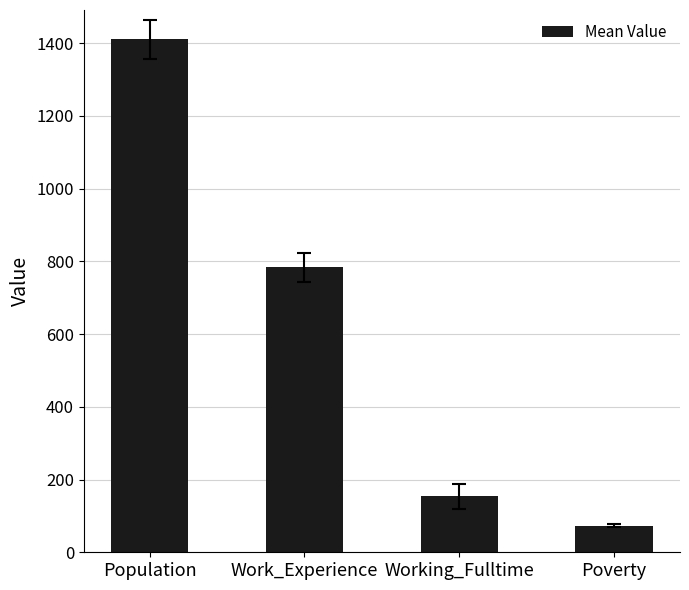

Which category has the lowest value across all series?

Poverty